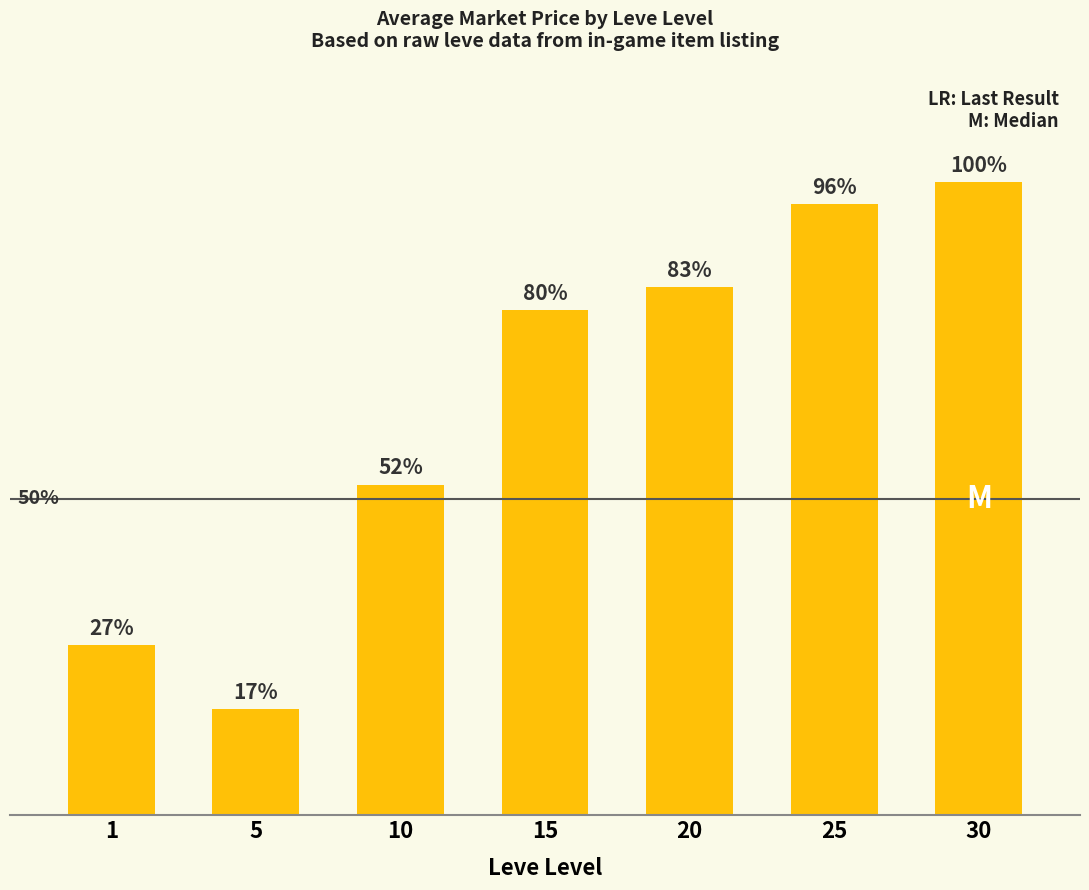

Are the bars horizontal?

No